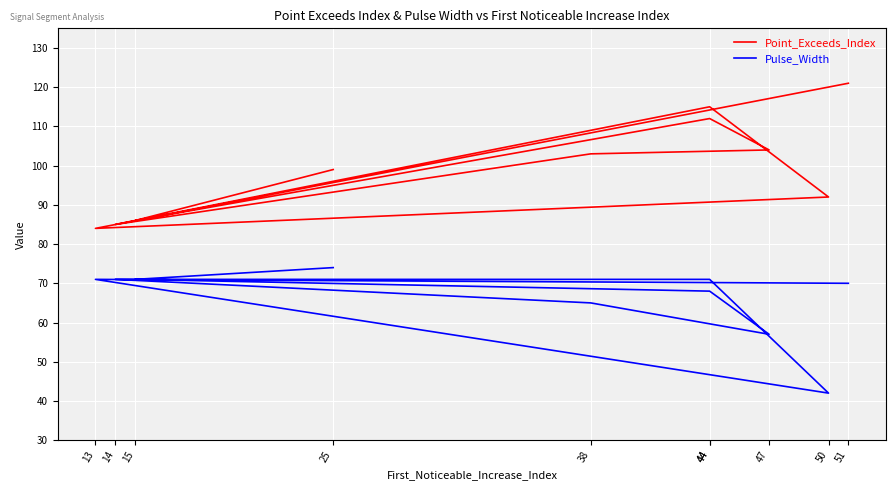

Which has a higher value, 47 or 50?

47